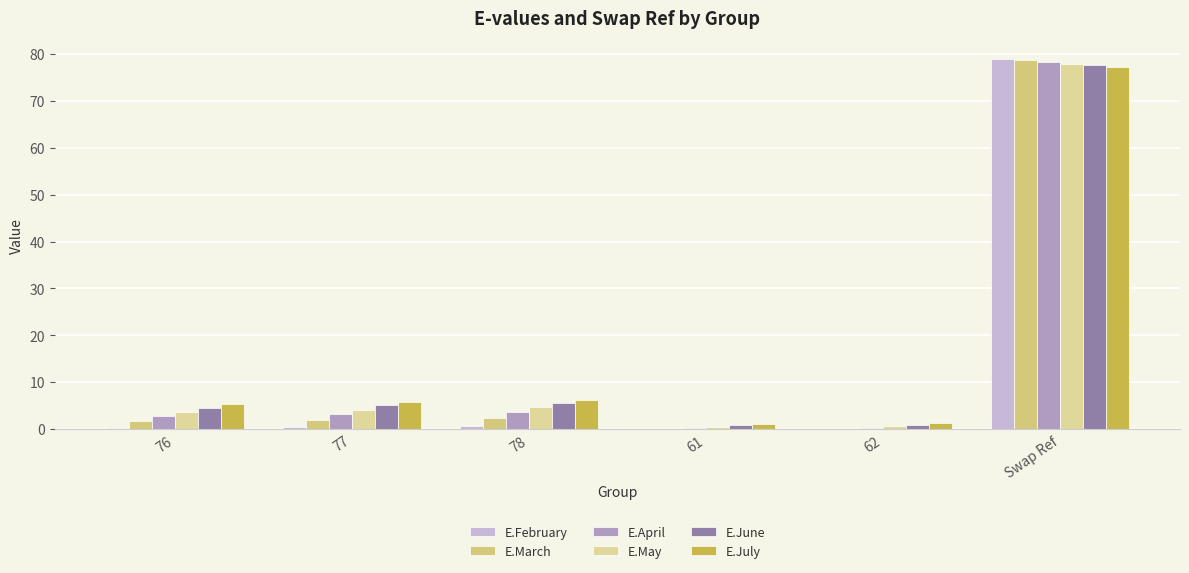

How many distinct data groups are displayed?

6